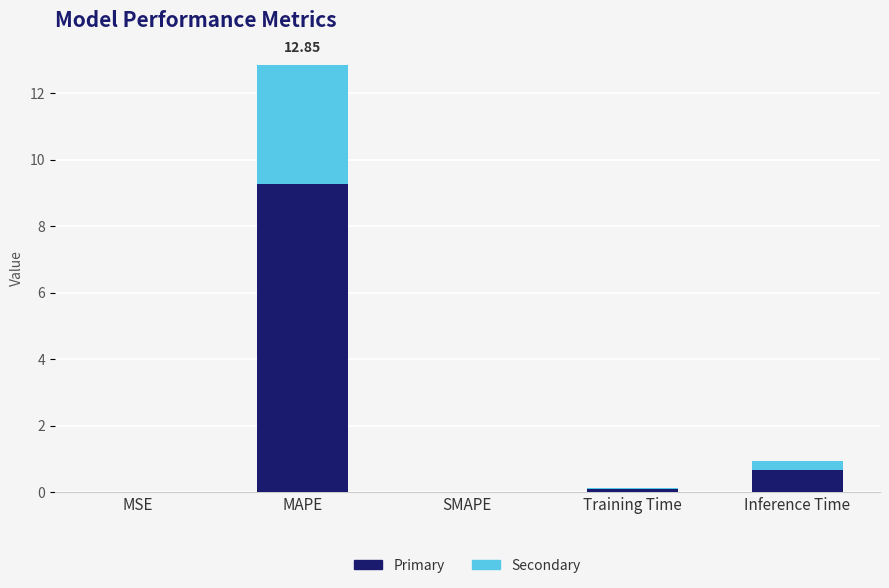

At which label does Primary reach its peak?

MAPE